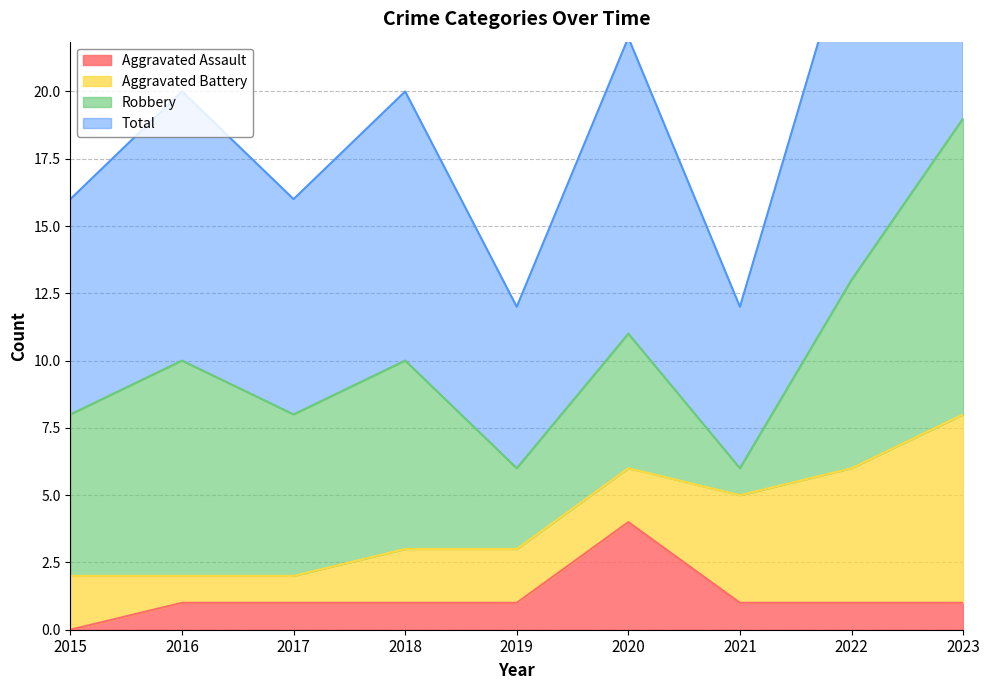

What value does the Aggravated Assault series have at 2016?

1